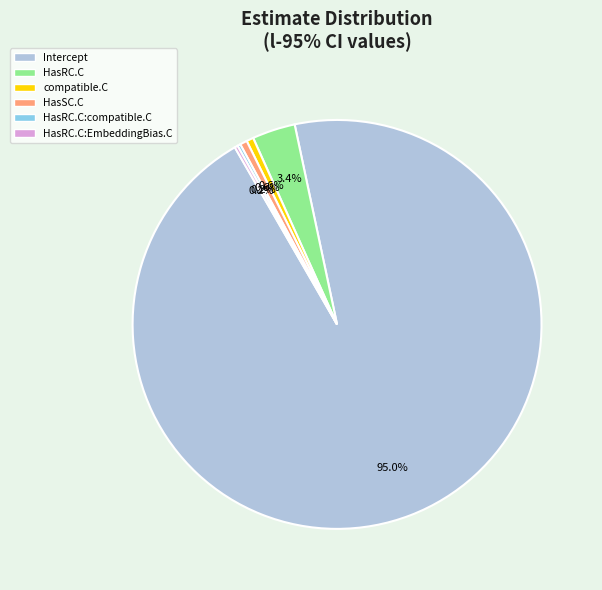

To the nearest percent, what is the difference between the largest and smallest slice percentages?

95%